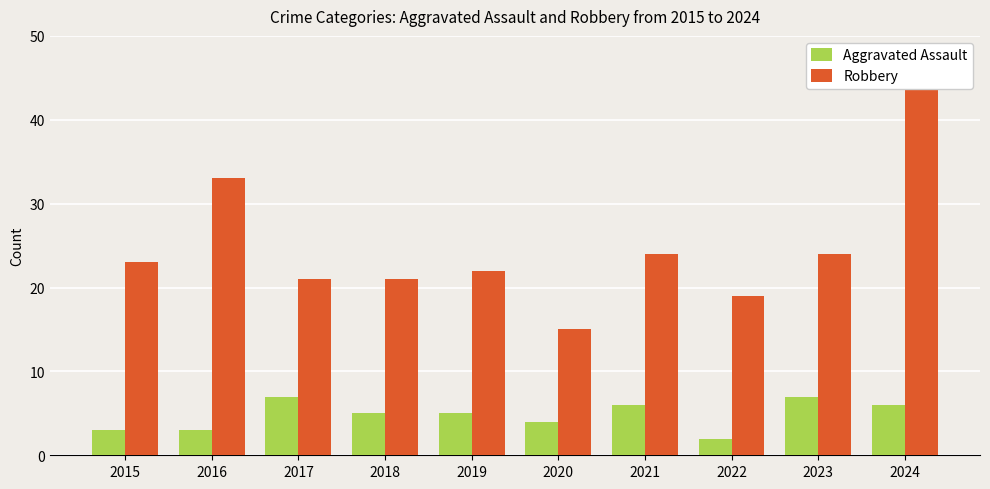

True or false: Aggravated Assault has a value of 12 at 2023.

False